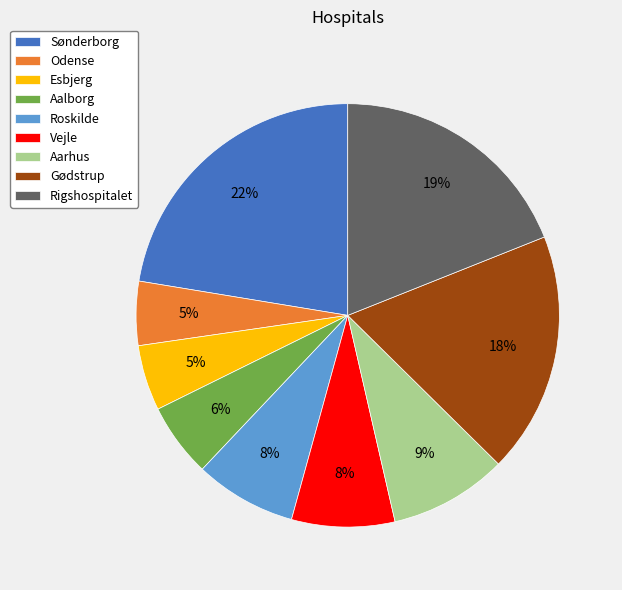

Between Sønderborg and Gødstrup, which is larger?

Sønderborg